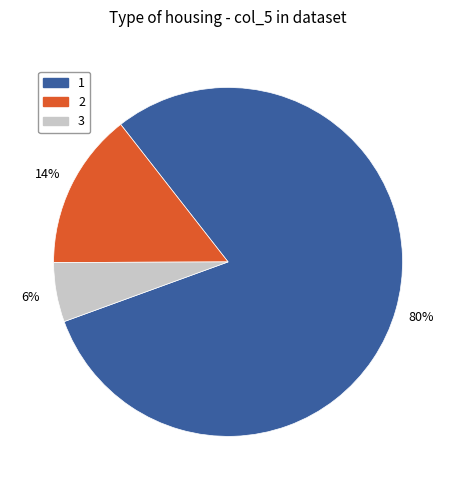

Is it true that 2 is 15% of the pie?

True